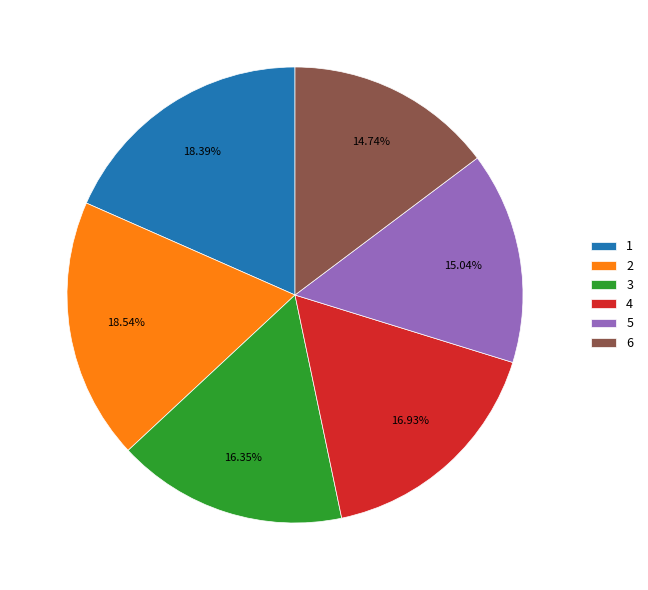

Approximately how many times larger is the value at 6 compared to 1?

0.8